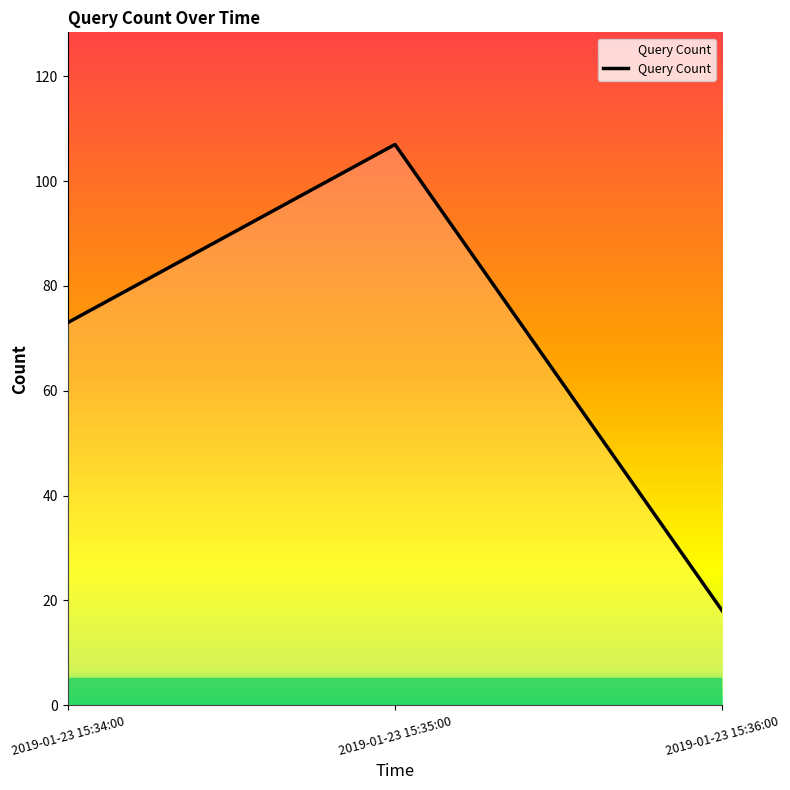

How many lines are shown in the chart?

1